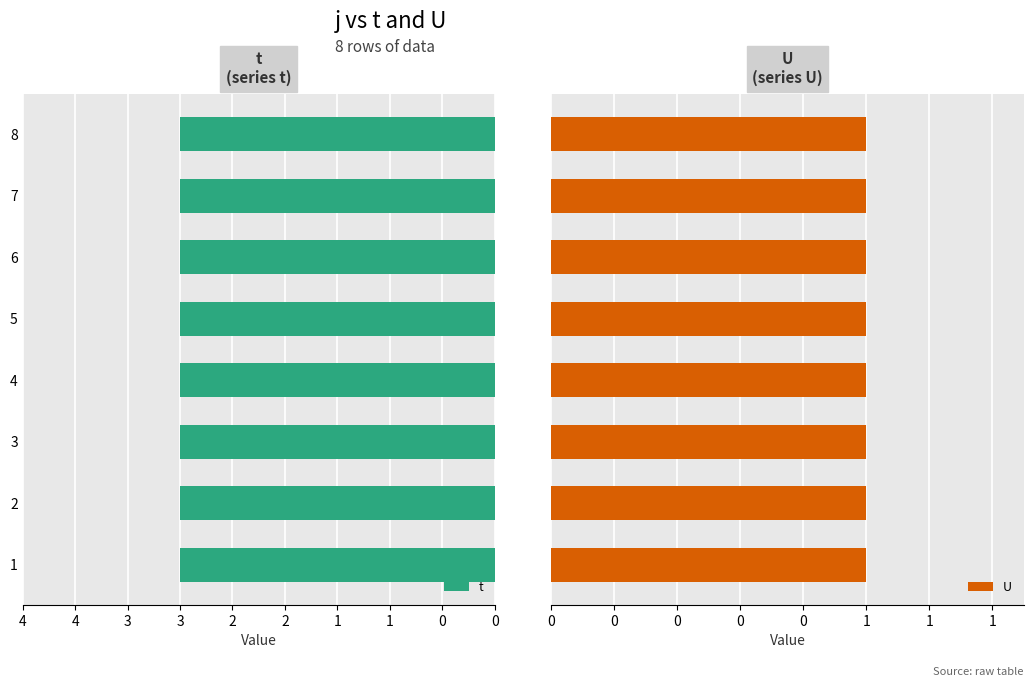

How many bars are there in each group?

2